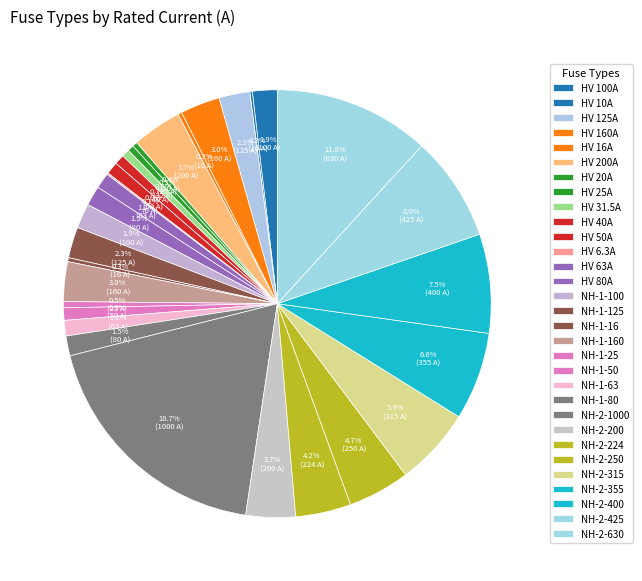

How many segments does this pie chart have?

31